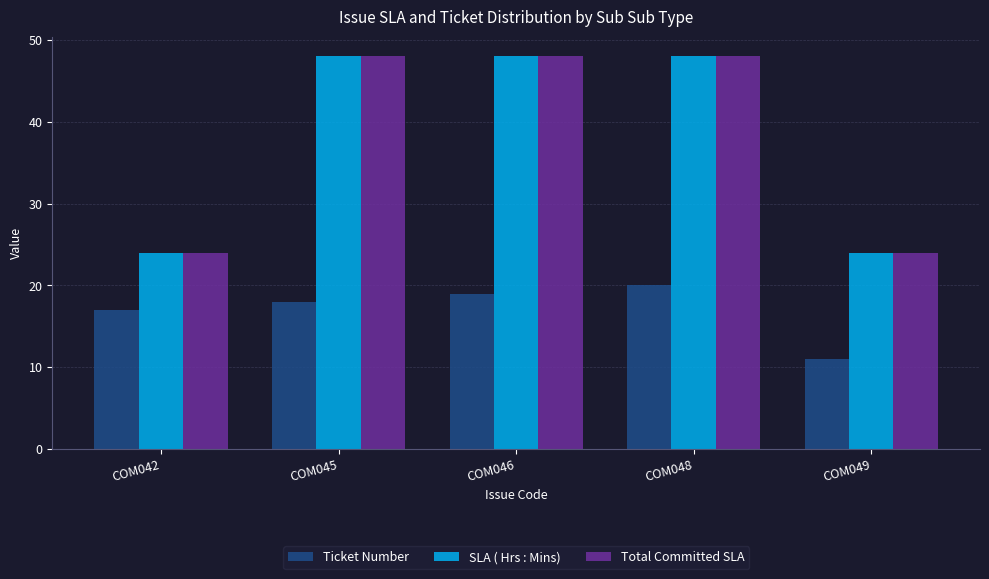

How many groups of bars are there?

5